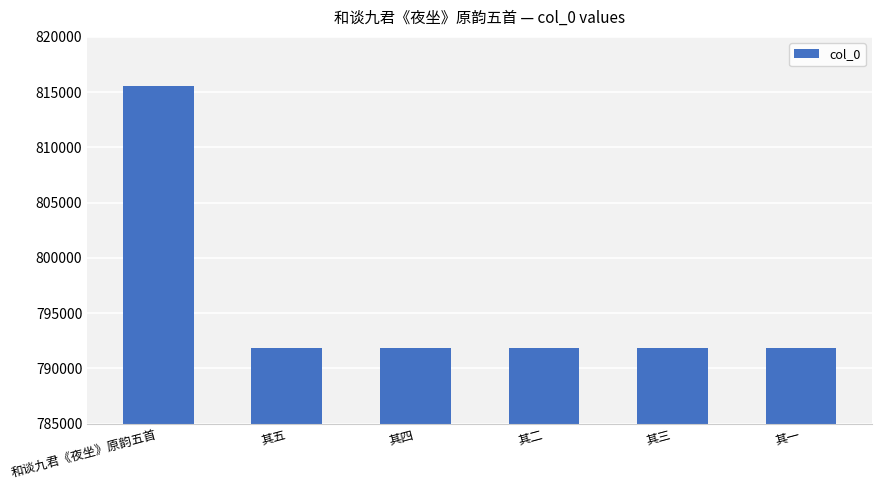

What is the label of the 2nd bar from the left?

其五